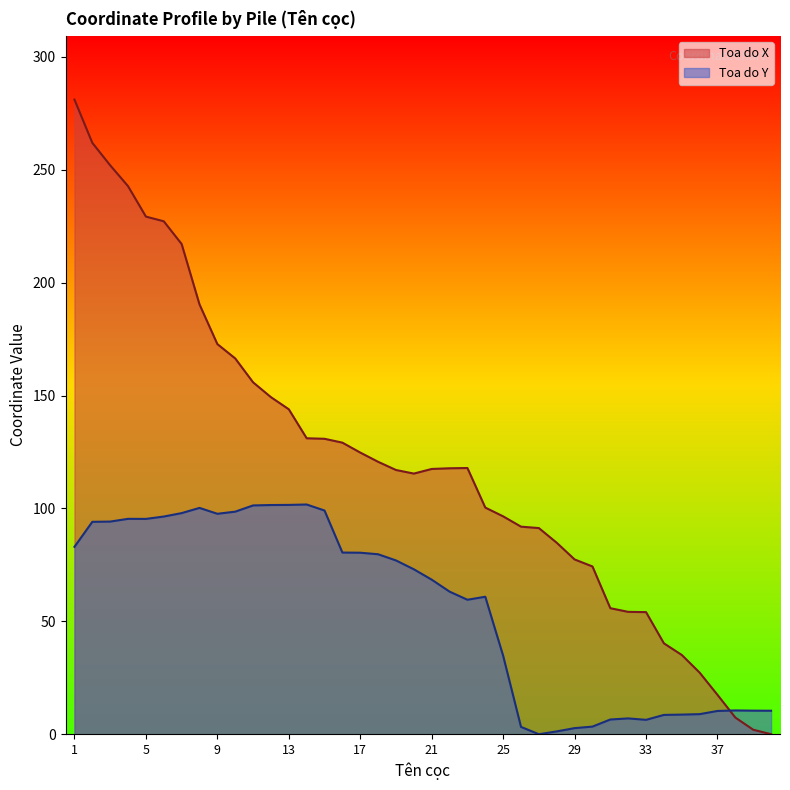

The value of Toa do X at 22 is 50.3. True or false?

False